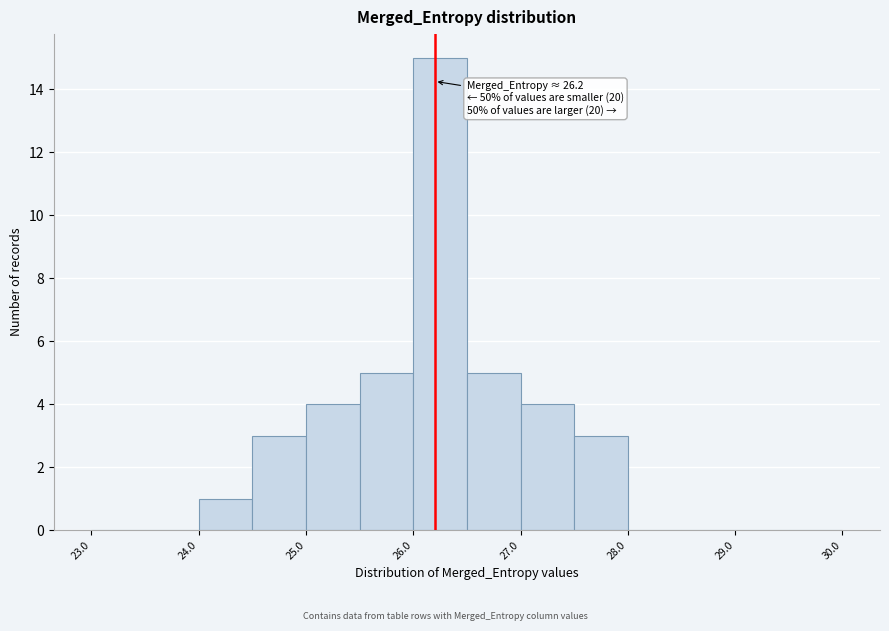

Which range on the x-axis has the tallest bar?

26.0 to 26.5